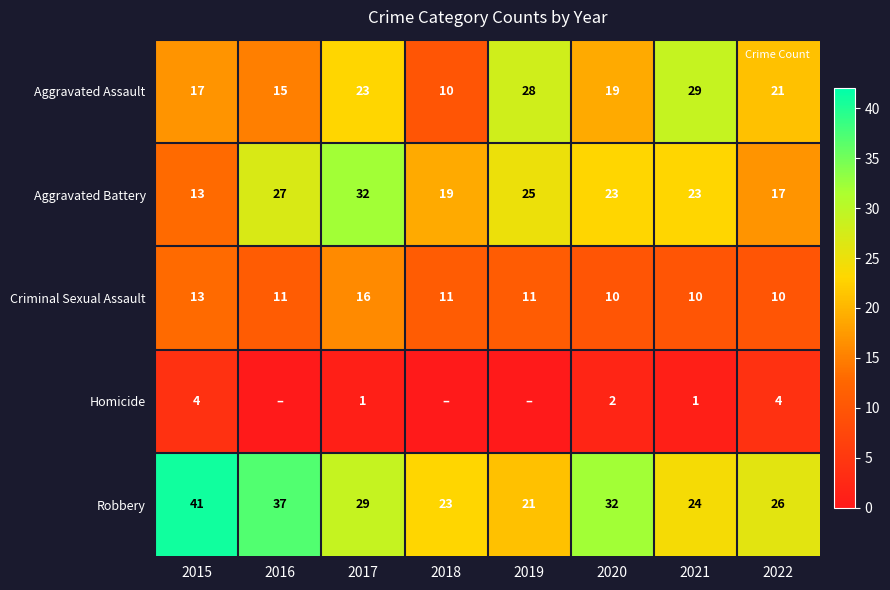

At how many categories does at least one series exceed 0?

8